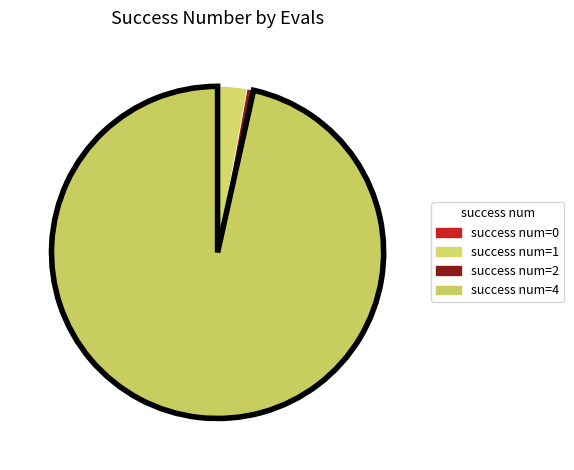

How many segments does this pie chart have?

4